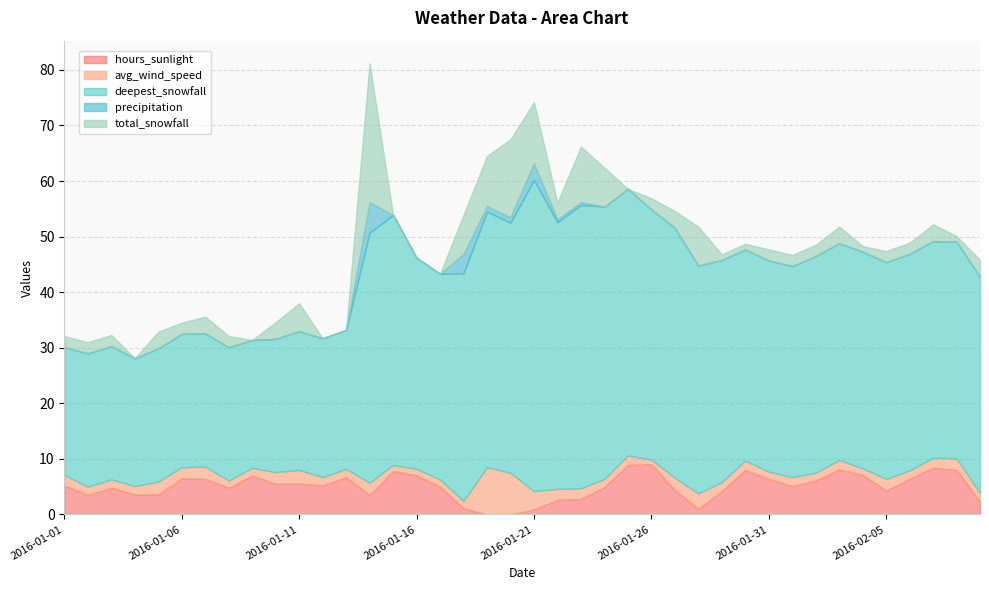

Does the chart have visible grid lines?

Yes